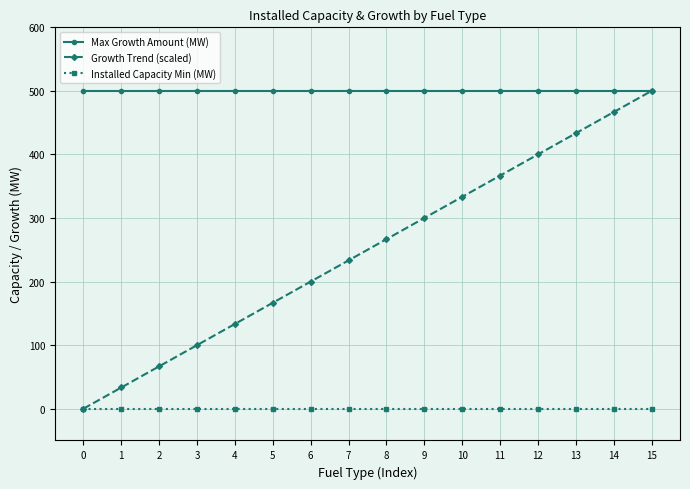

List the series in order of their overall mean, lowest first.

Installed Capacity Min (MW), Growth Trend (scaled), Max Growth Amount (MW)